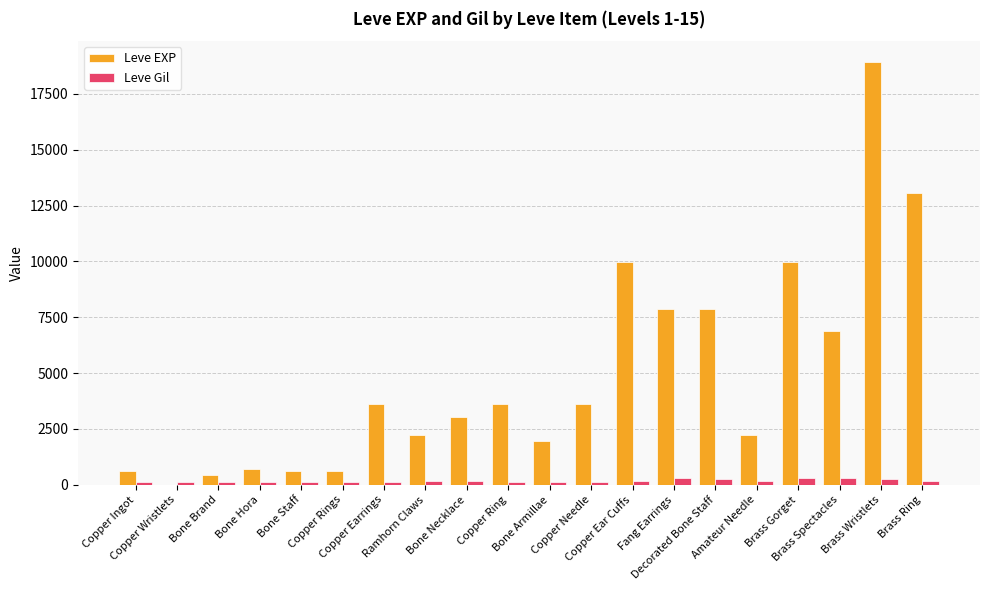

What is the sum of all Leve Gil values?

3447